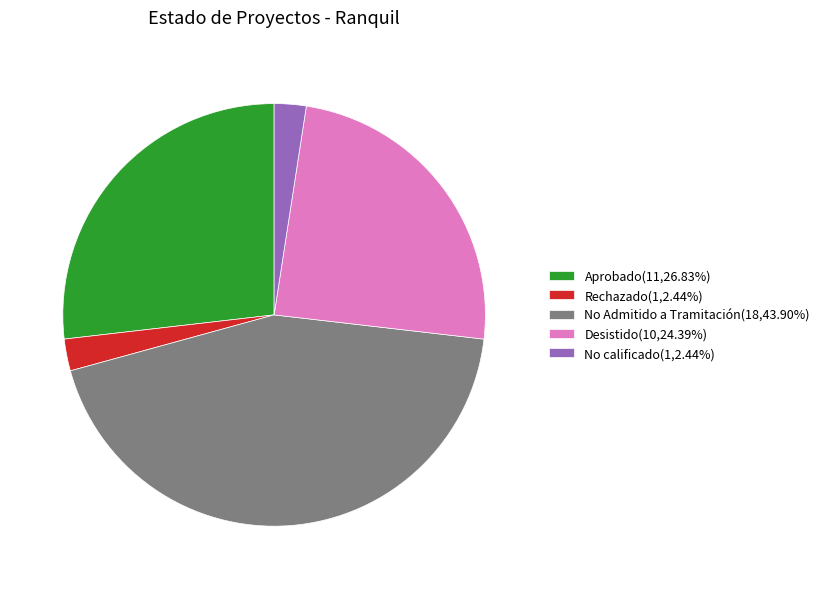

Is No calificado(1,2.44%) the majority of the pie?

No